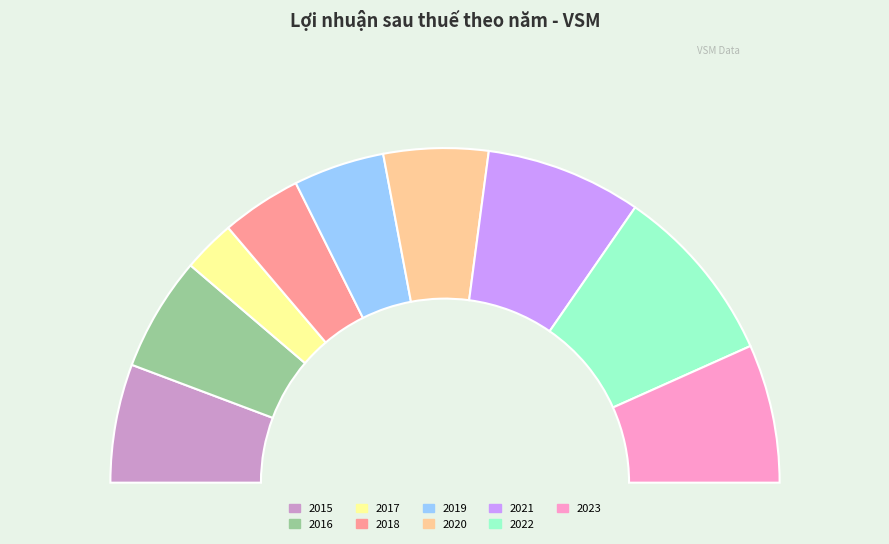

To the nearest percent, what is the combined percentage of 2016 and 2021?

26%